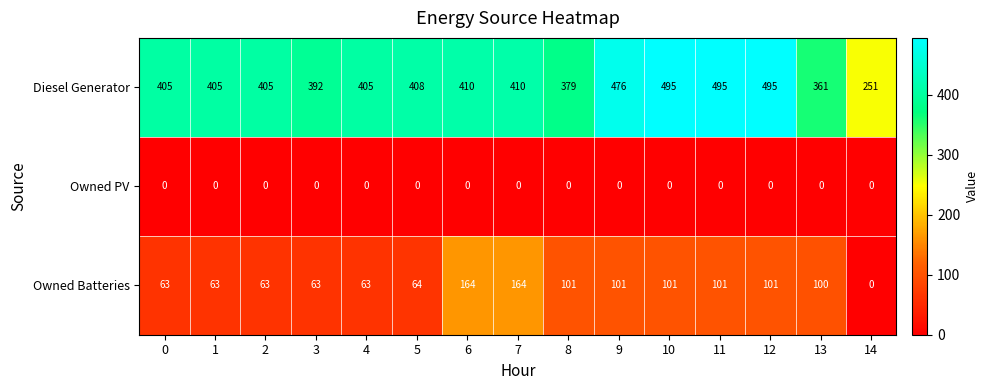

What is the total value across all series at 13?

461